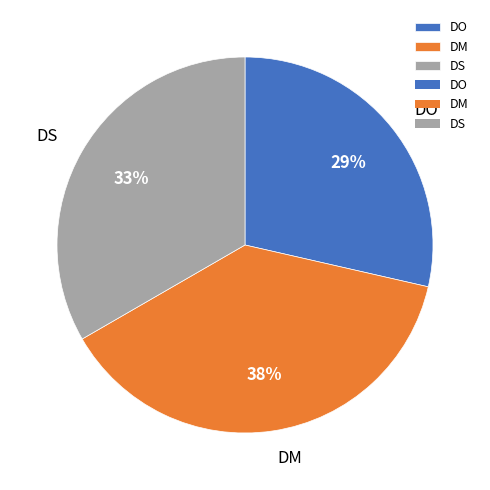

Is there a majority slice in this chart?

No